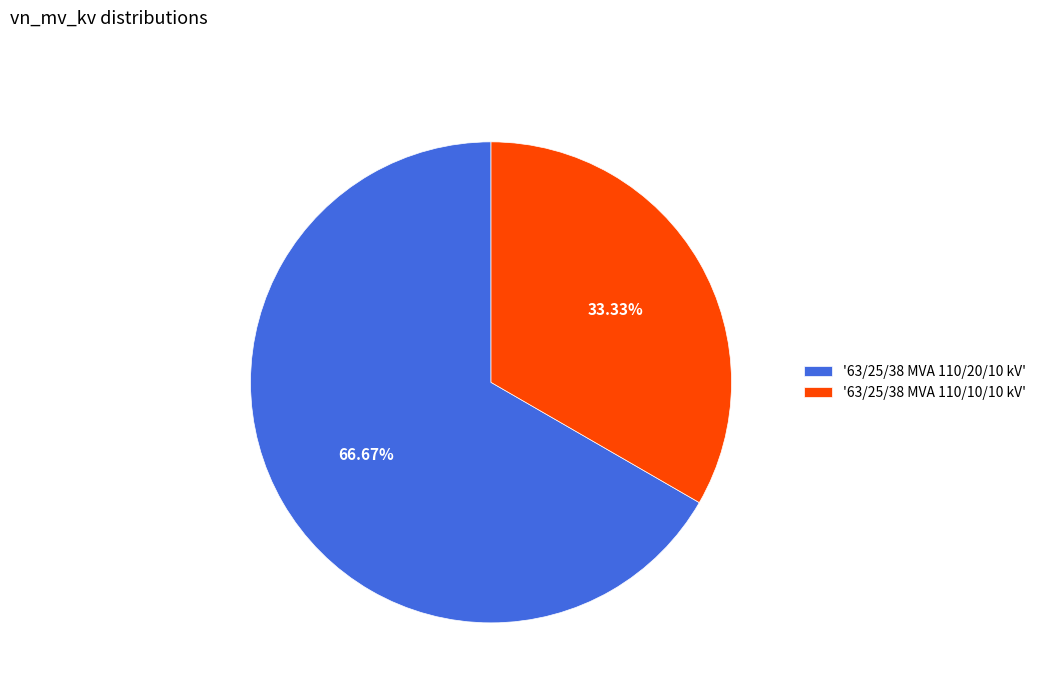

To the nearest percent, what is the difference between the largest and smallest slice percentages?

33%